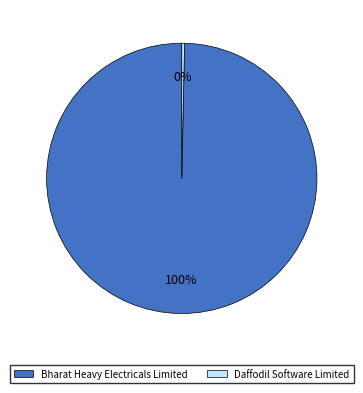

Which slice represents more than half of the pie?

Bharat Heavy Electricals Limited